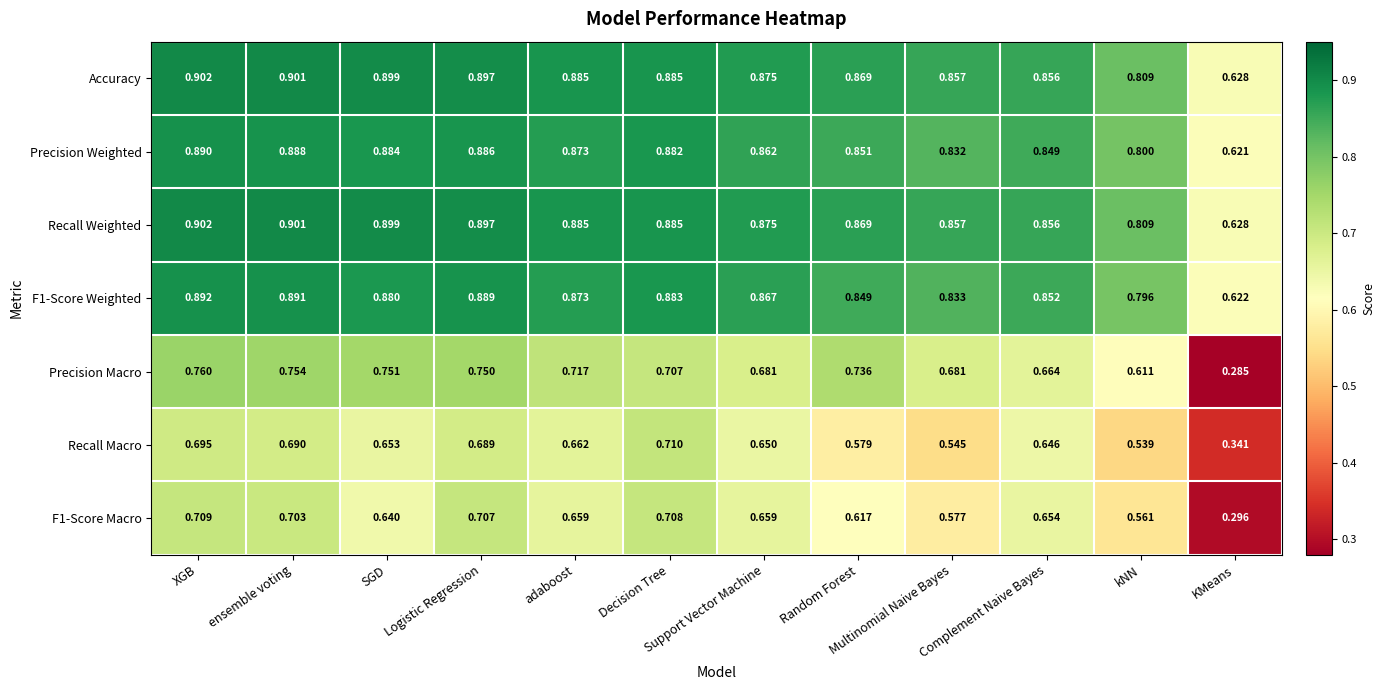

At which label is Precision Weighted closest to 0?

KMeans